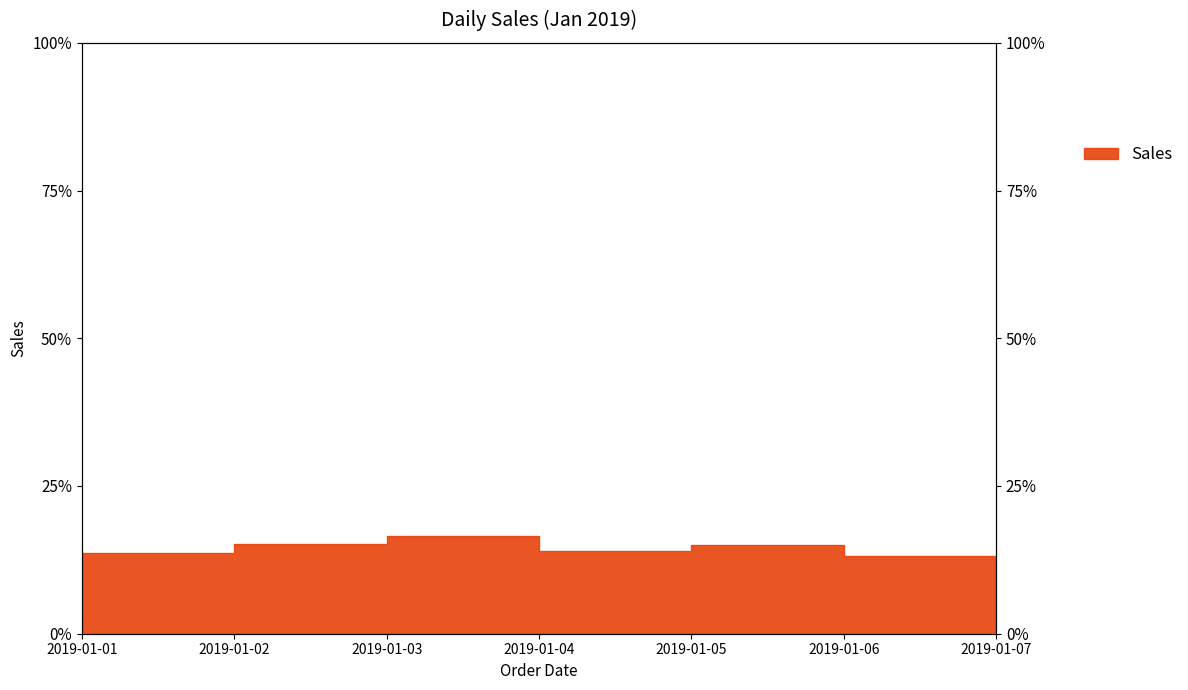

The value at 2019-01-05 is 9.9. True or false?

False